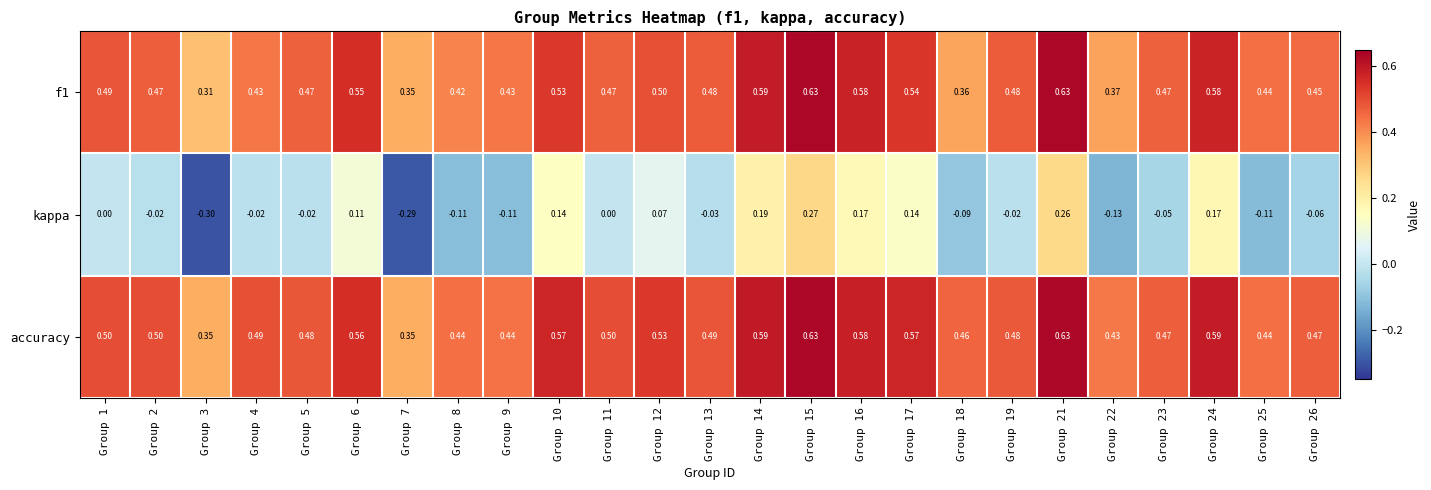

Which series has the largest total across all categories?

accuracy